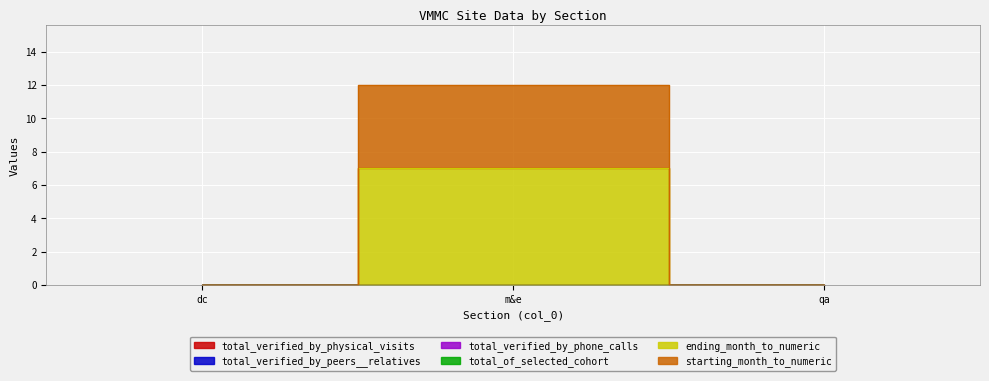

At which category does the chart reach its peak across all series?

m&e